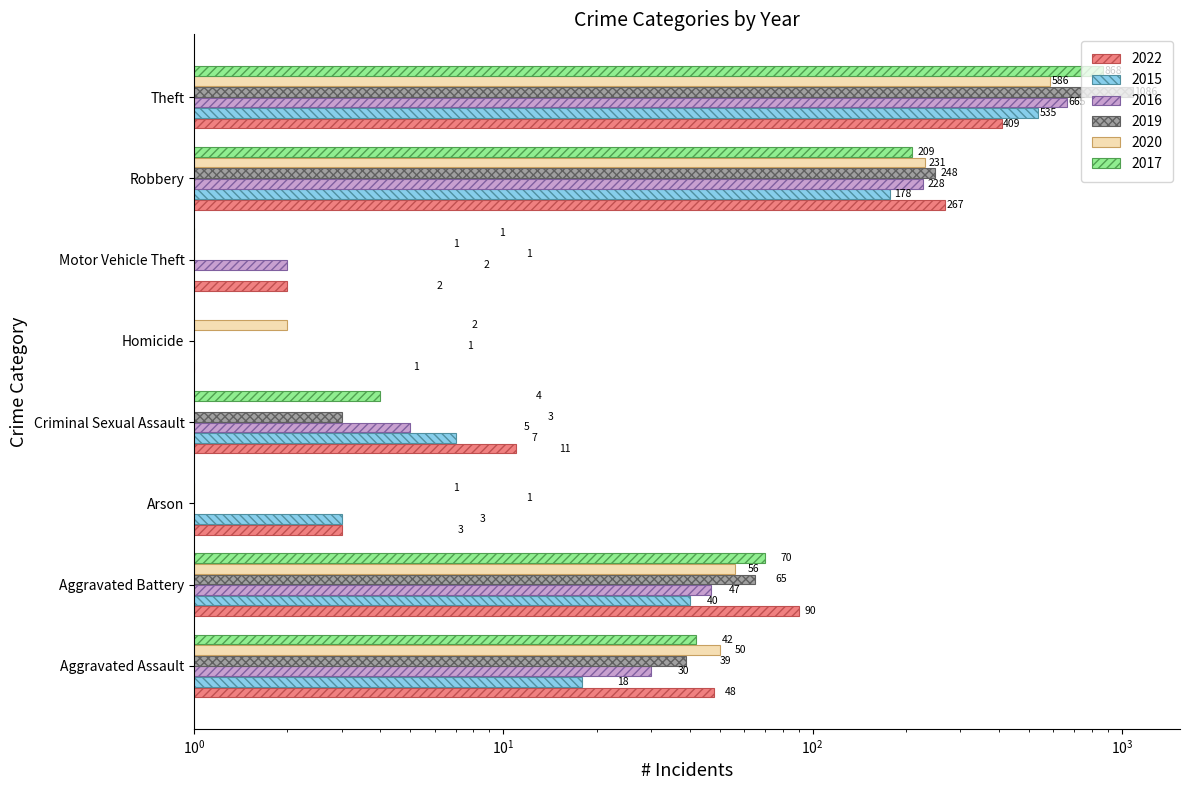

At which category does the chart reach its minimum across all series?

Homicide